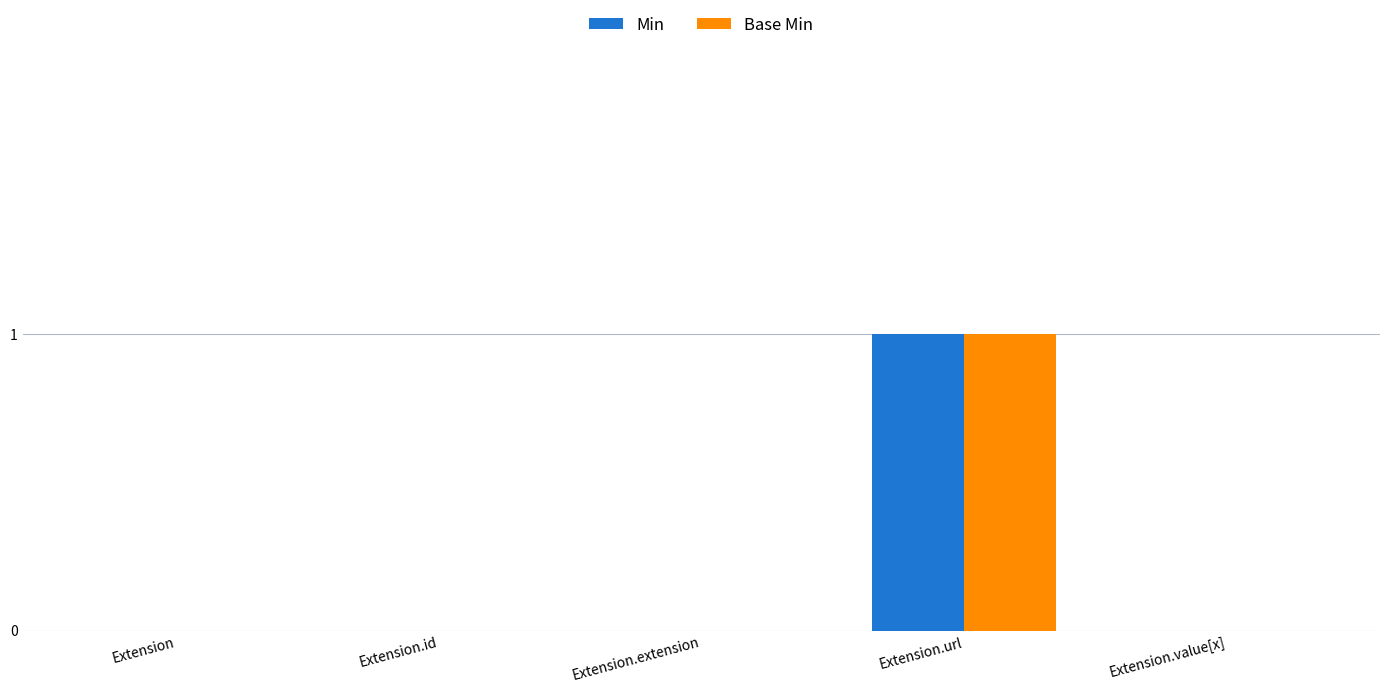

Reading left to right, list all the values displayed in this chart.

Min: 0	0	0	1	0
Base Min: 0	0	0	1	0